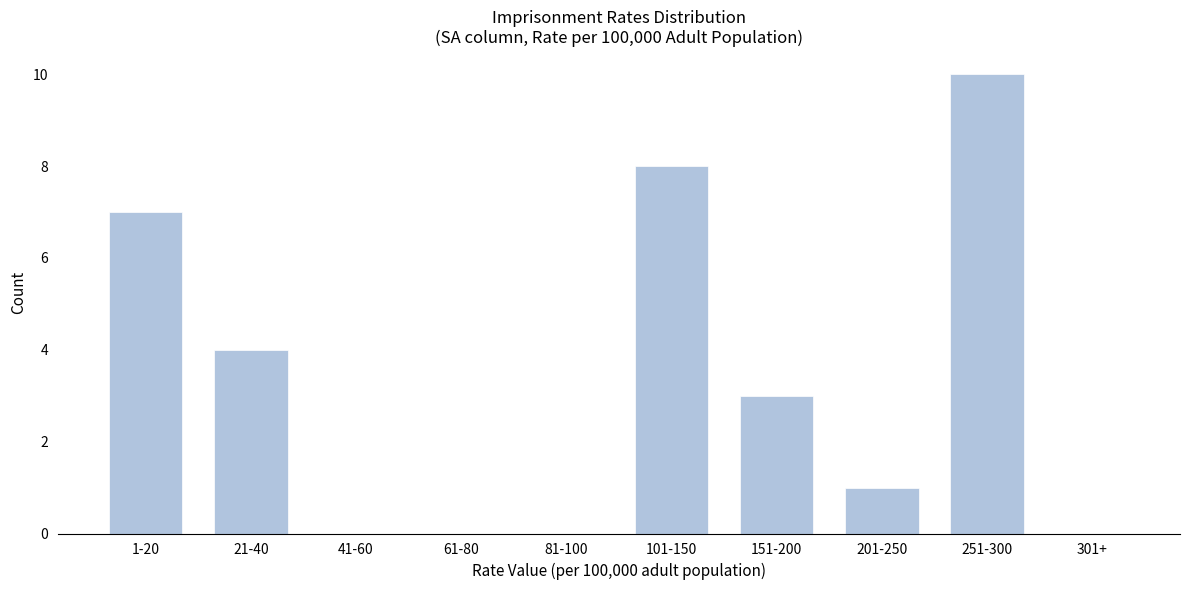

Reading left to right, extract all data points from this chart.

1-20=7	21-40=4	41-60=0	61-80=0	81-100=0	101-150=8	151-200=3	201-250=1	251-300=10	301+=0